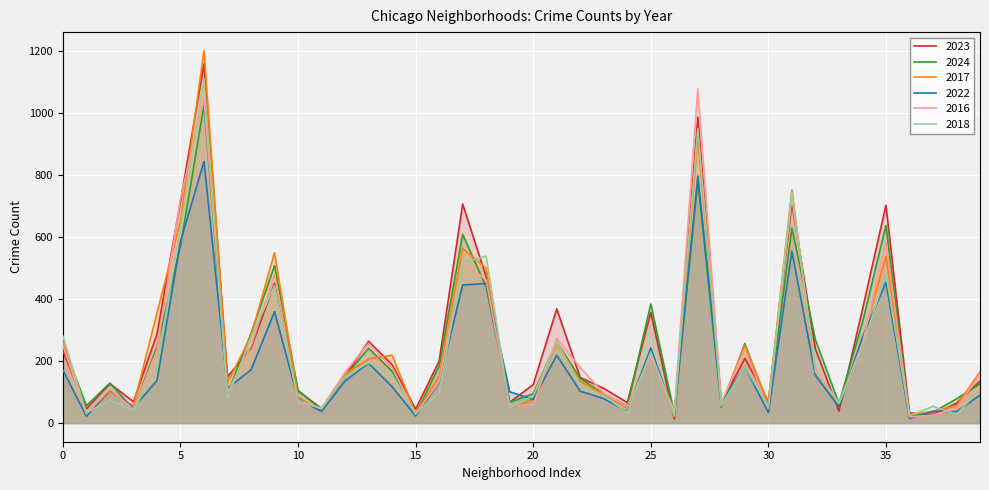

Reading left to right, transcribe all the data shown in this chart.

2023: 233	46	127	69	287	714	1158	149	242	451	104	47	151	264	188	45	200	706	471	67	124	368	147	112	66	357	13	986	63	209	70	708	239	39	366	702	33	27	64	136
2024: 255	56	129	45	246	570	1026	95	289	508	105	43	150	241	167	28	184	608	439	67	95	261	144	94	55	384	31	781	51	257	48	629	269	63	324	637	23	35	78	127
2017: 264	27	101	55	355	651	1200	131	281	549	84	39	157	207	219	31	151	563	499	47	78	257	134	93	49	238	20	922	61	251	64	752	156	55	268	538	27	38	56	165
2022: 171	22	107	50	137	586	843	112	172	359	77	38	136	193	117	23	132	445	450	101	76	219	103	79	37	242	25	796	66	182	34	554	154	52	277	454	15	38	37	90
2016: 250	30	109	45	234	724	1045	99	248	480	66	49	164	257	179	28	134	523	461	56	59	273	179	96	53	217	39	1077	66	238	47	729	176	64	256	585	20	26	47	158
2018: 280	33	74	40	184	630	1108	81	275	443	74	46	150	195	156	31	98	517	538	48	88	262	124	88	34	229	24	950	56	182	54	743	166	64	247	481	24	54	29	107